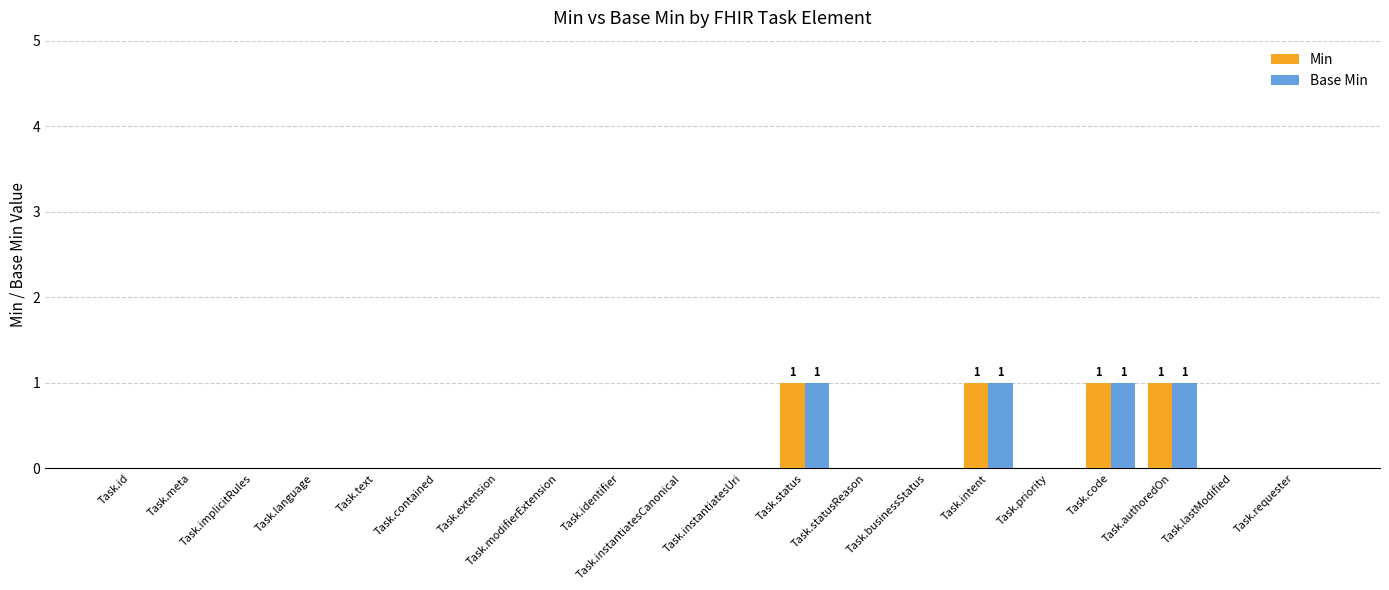

True or false: Min has a value of 0 at Task.instantiatesCanonical.

True